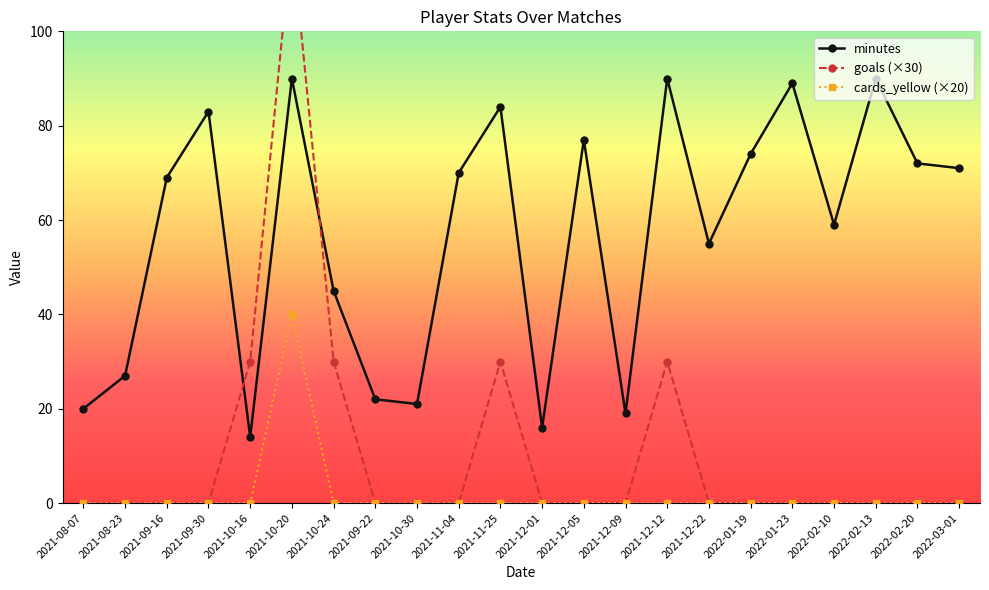

True or false: minutes has a value of 58 at 2022-02-13.

False